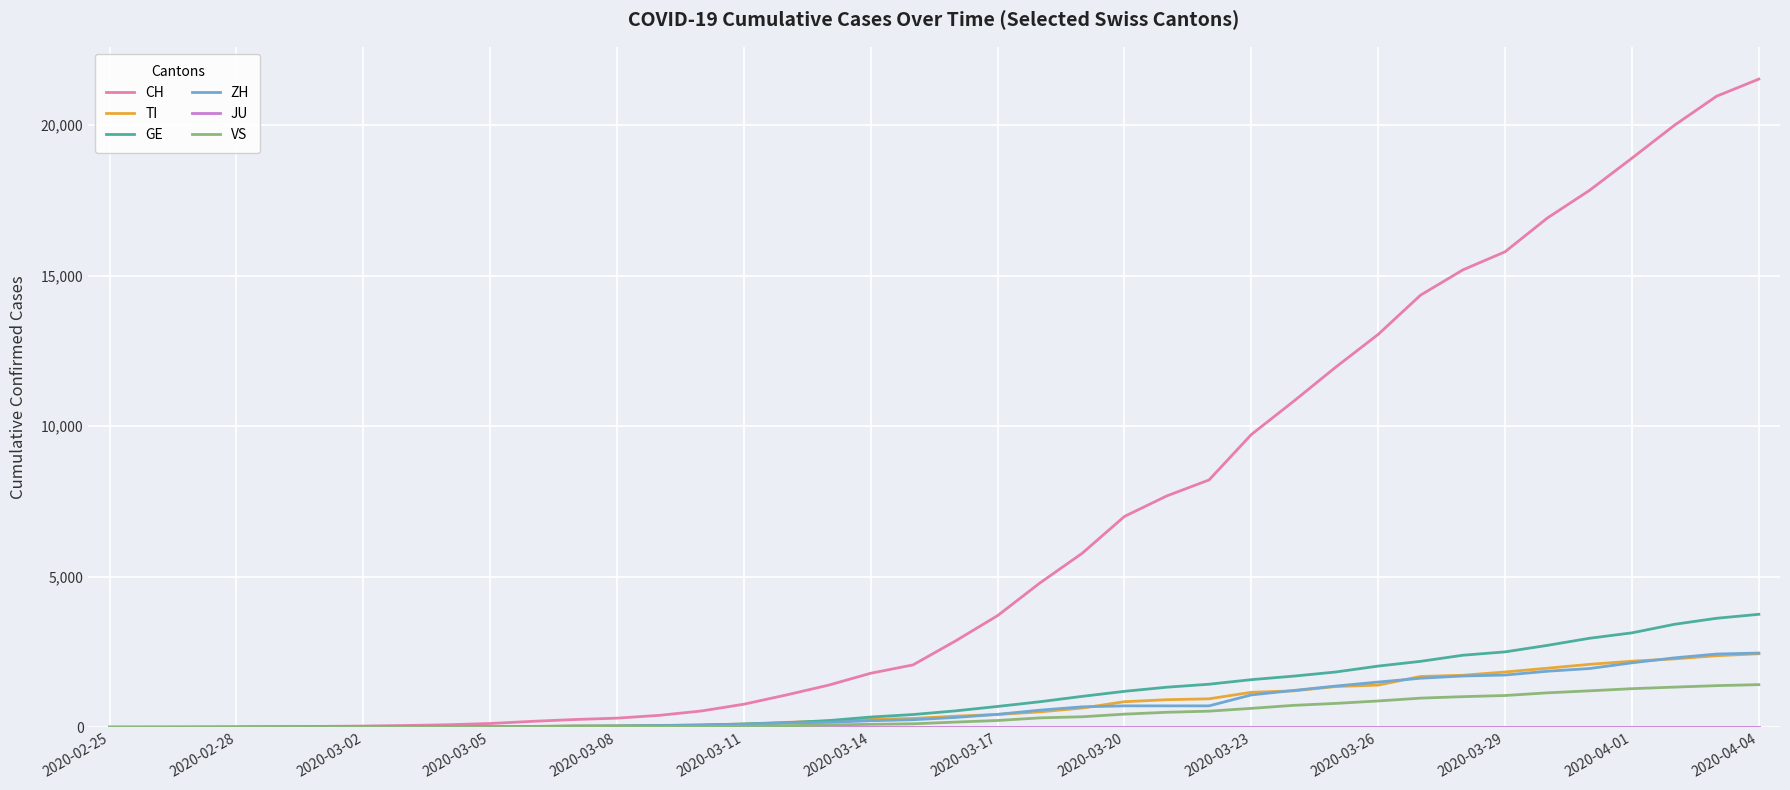

How many lines are shown in the chart?

6